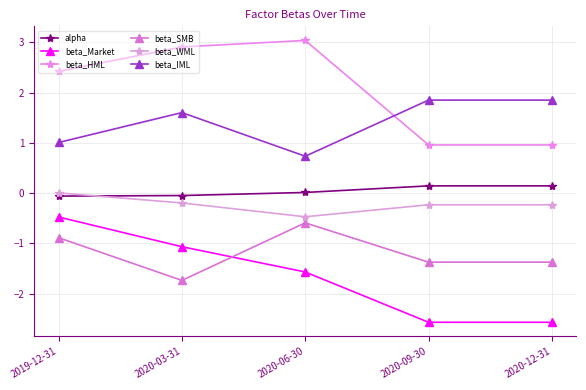

Count the number of data series in this chart.

6